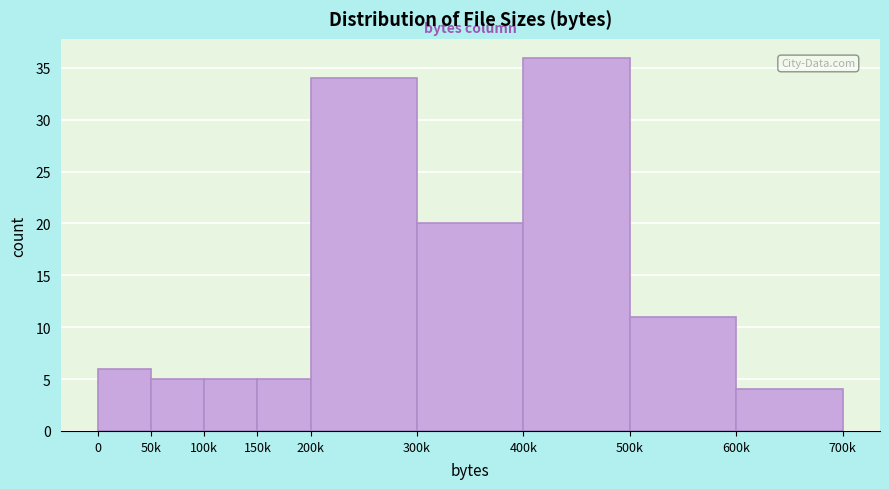

Reading left to right, transcribe all the data shown in this chart.

6	5	5	5	34	20	36	11	4